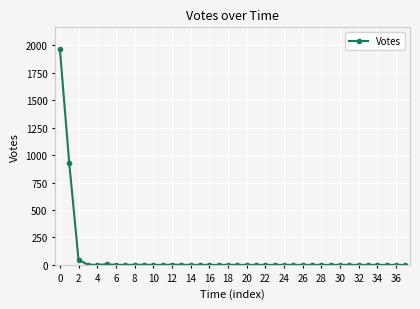

What is the value of the 1st point from the left?

1968